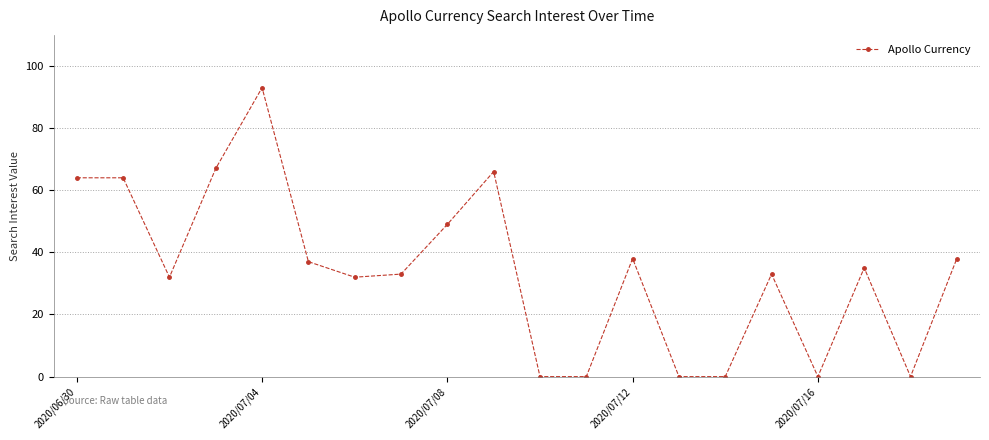

Reading left to right, list all the values displayed in this chart.

64	64	32	67	93	37	32	33	49	66	0	0	38	0	0	33	0	35	0	38